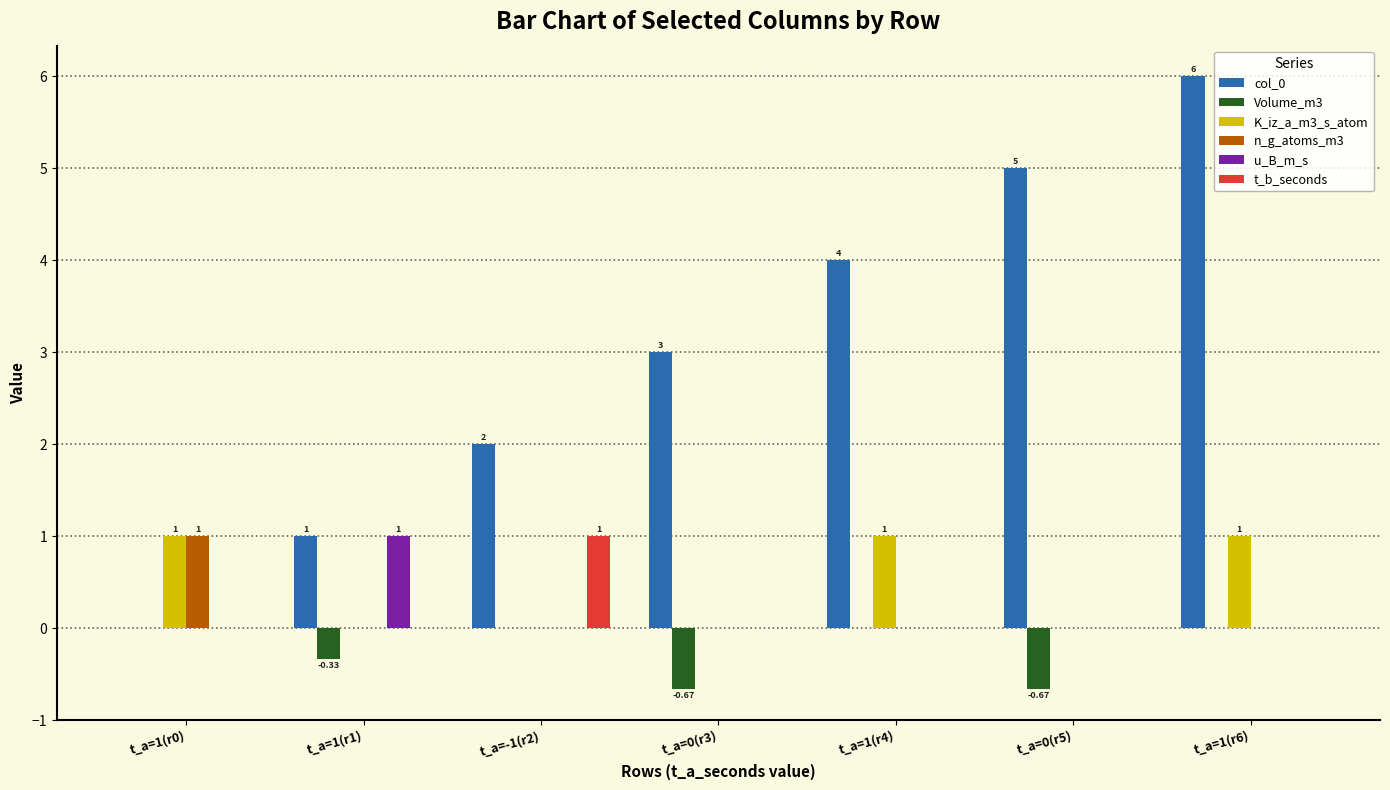

At which category is the sum across all series the highest?

t_a=1(r6)